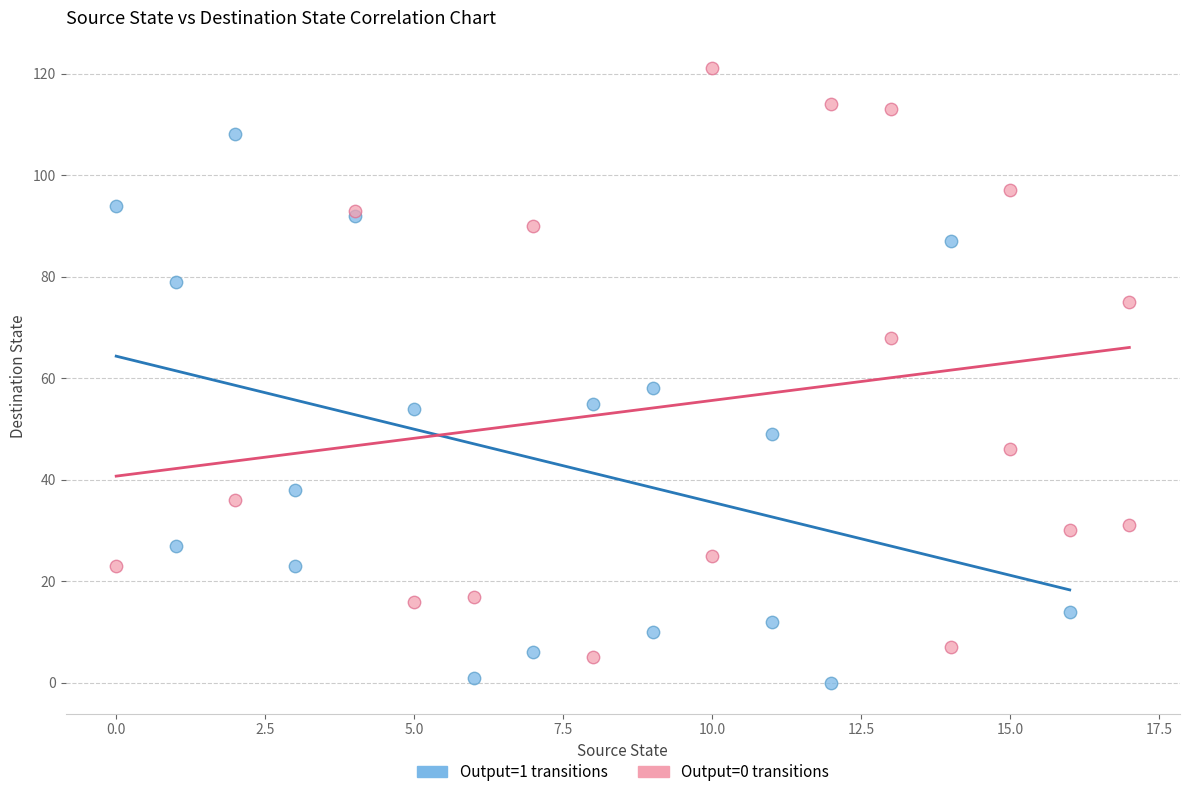

What are all the series names shown in the legend?

Output=1 transitions, Output=0 transitions